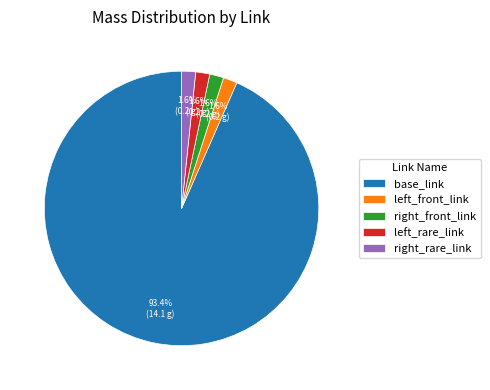

Do left_front_link and right_rare_link together represent more than half of the pie?

No